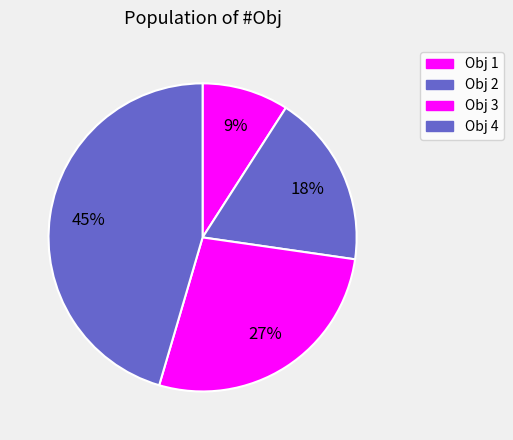

Count the number of slices in the pie.

4